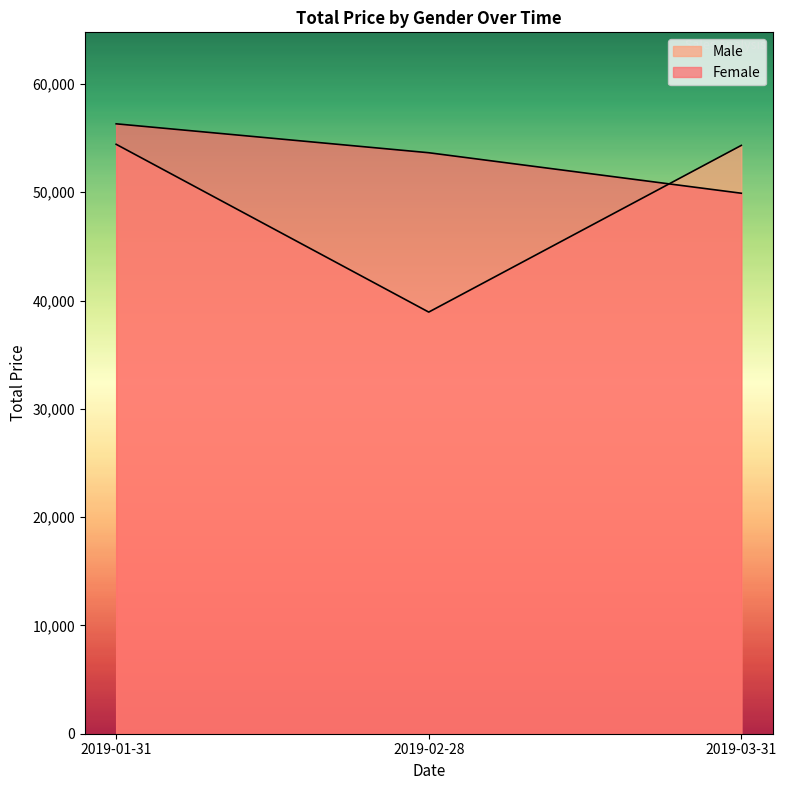

At which label does Female reach its peak?

2019-01-31